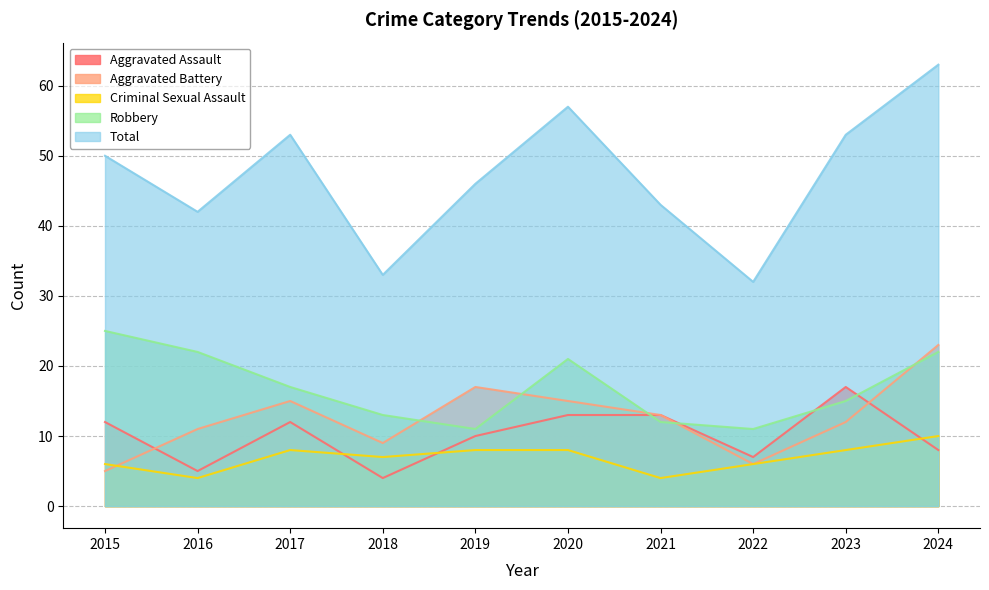

After their last crossing, which series has the higher values: Aggravated Battery or Robbery?

Aggravated Battery